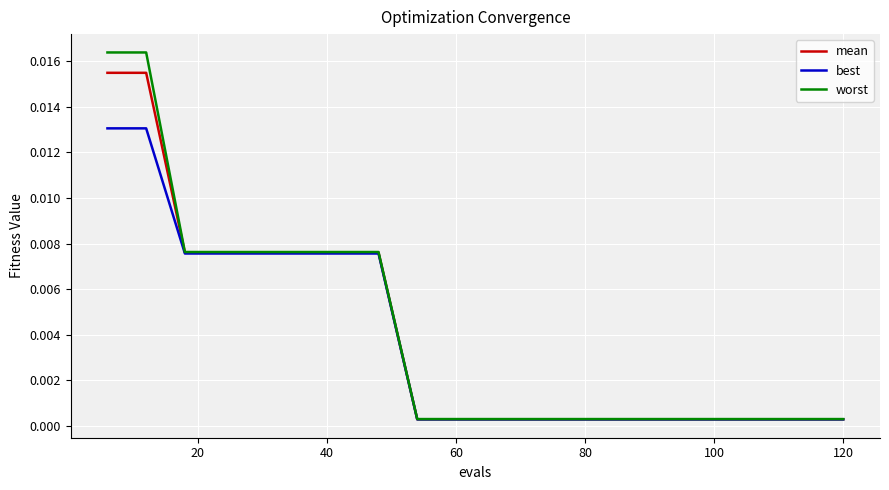

Which series has the largest range (max minus min)?

worst